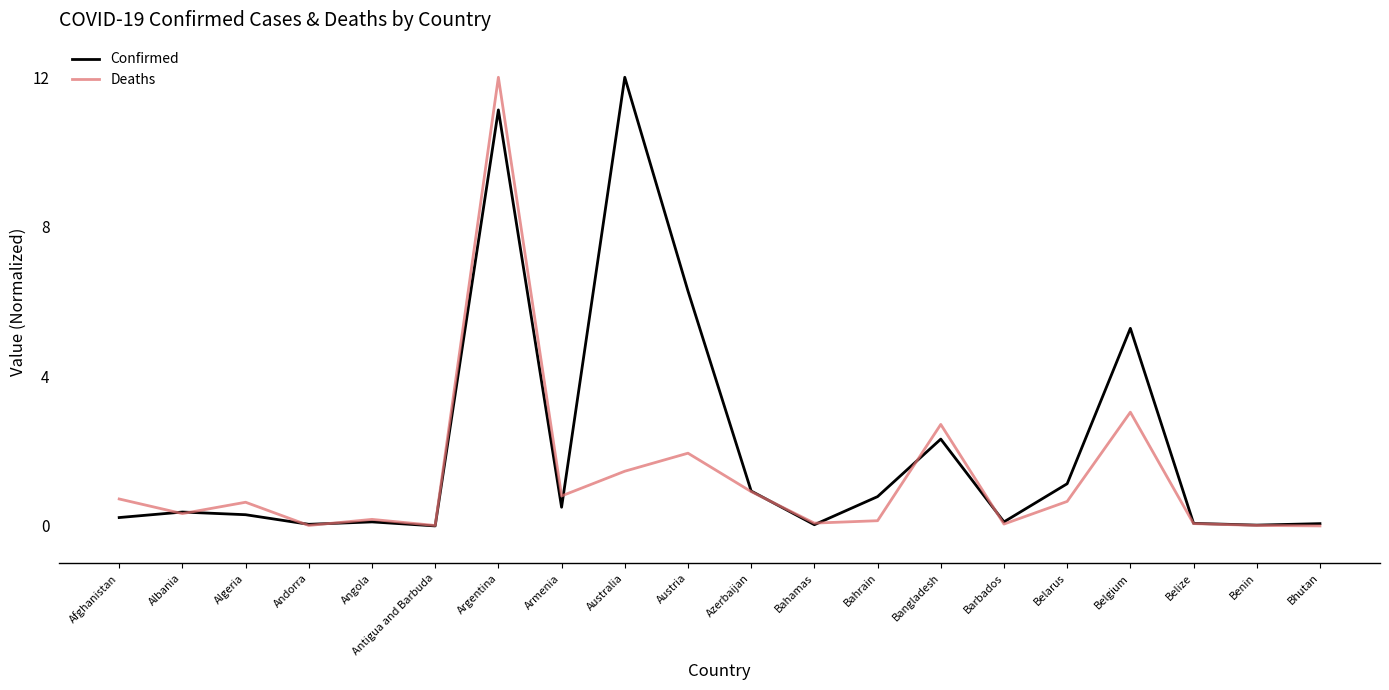

Is the value of Deaths at Andorra greater than the value of Confirmed at Austria?

No